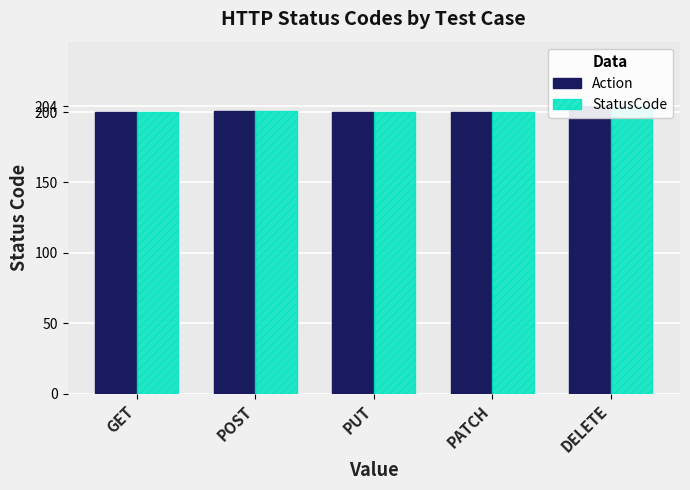

Reading left to right, list all the values displayed in this chart.

Action: GET=200	POST=201	PUT=200	PATCH=200	DELETE=204
StatusCode: GET=200	POST=201	PUT=200	PATCH=200	DELETE=204